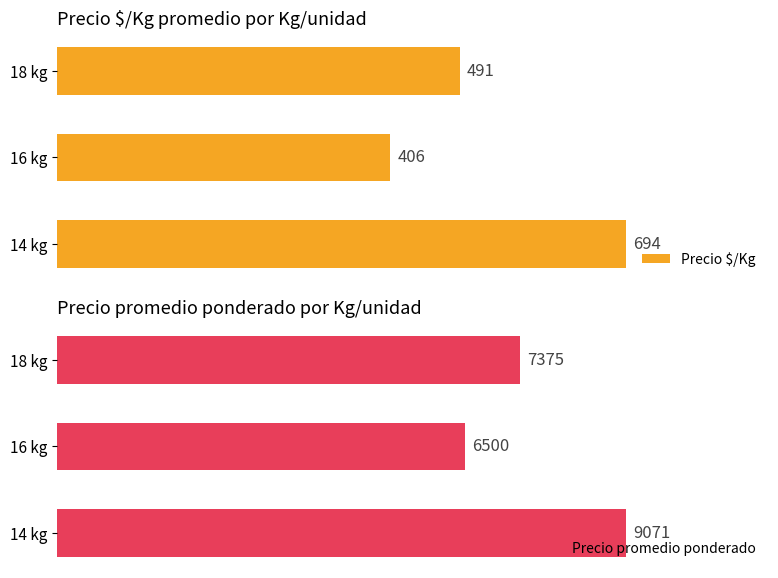

What is the difference between the maximum and minimum values in the Precio promedio ponderado series?

2571